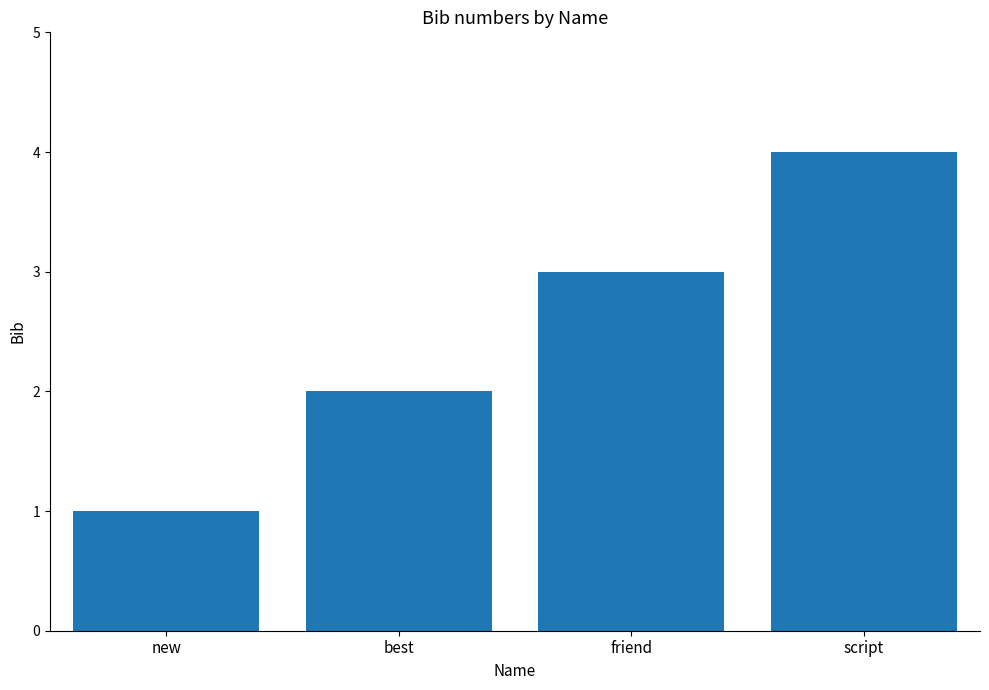

Count the number of categories in the chart.

4